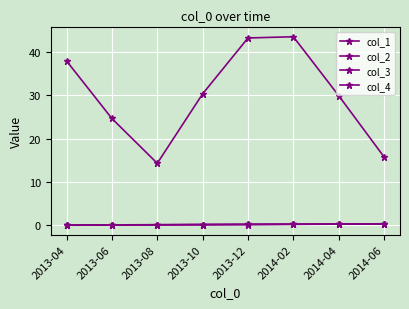

Which category has the lowest value in the col_3 series?

2013-08